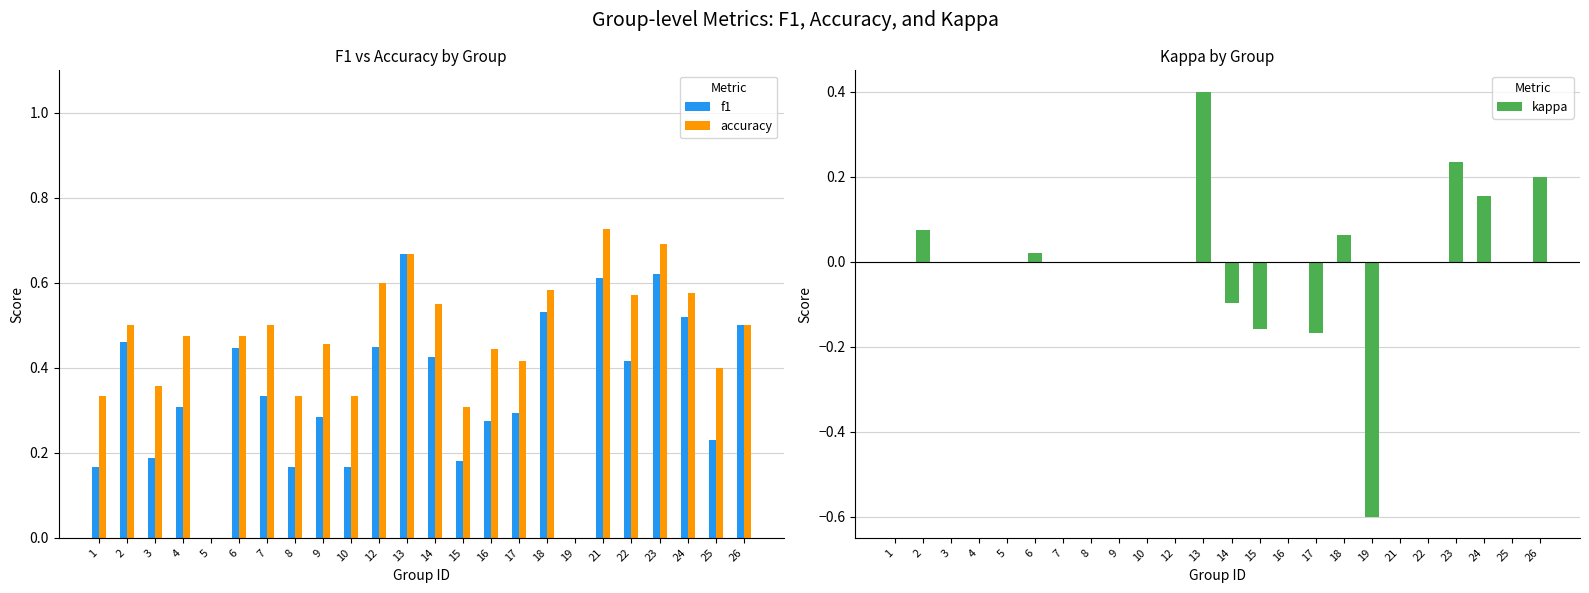

How many values in f1 are above zero?

22